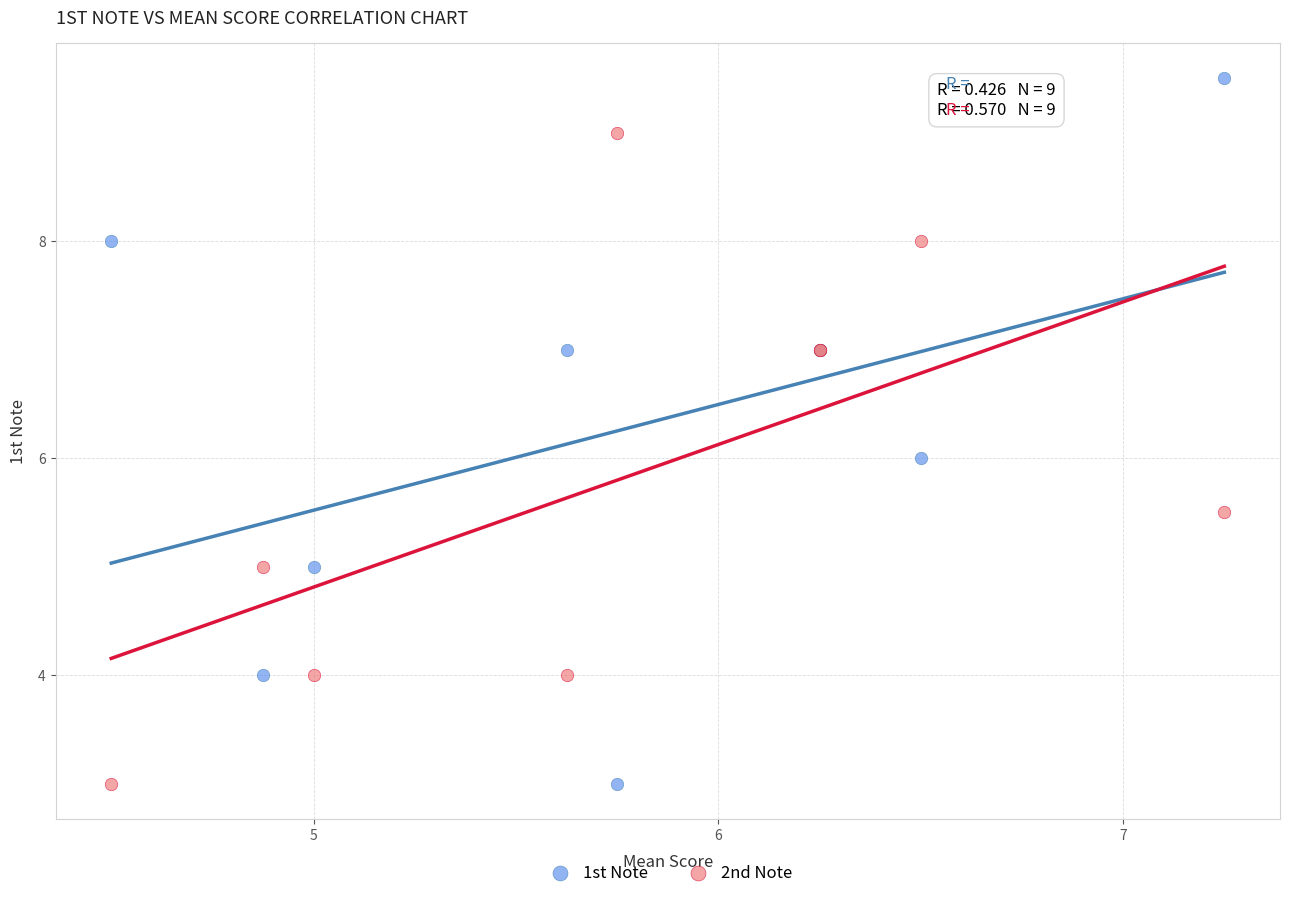

Which series has the largest Y range (max minus min)?

1st Note